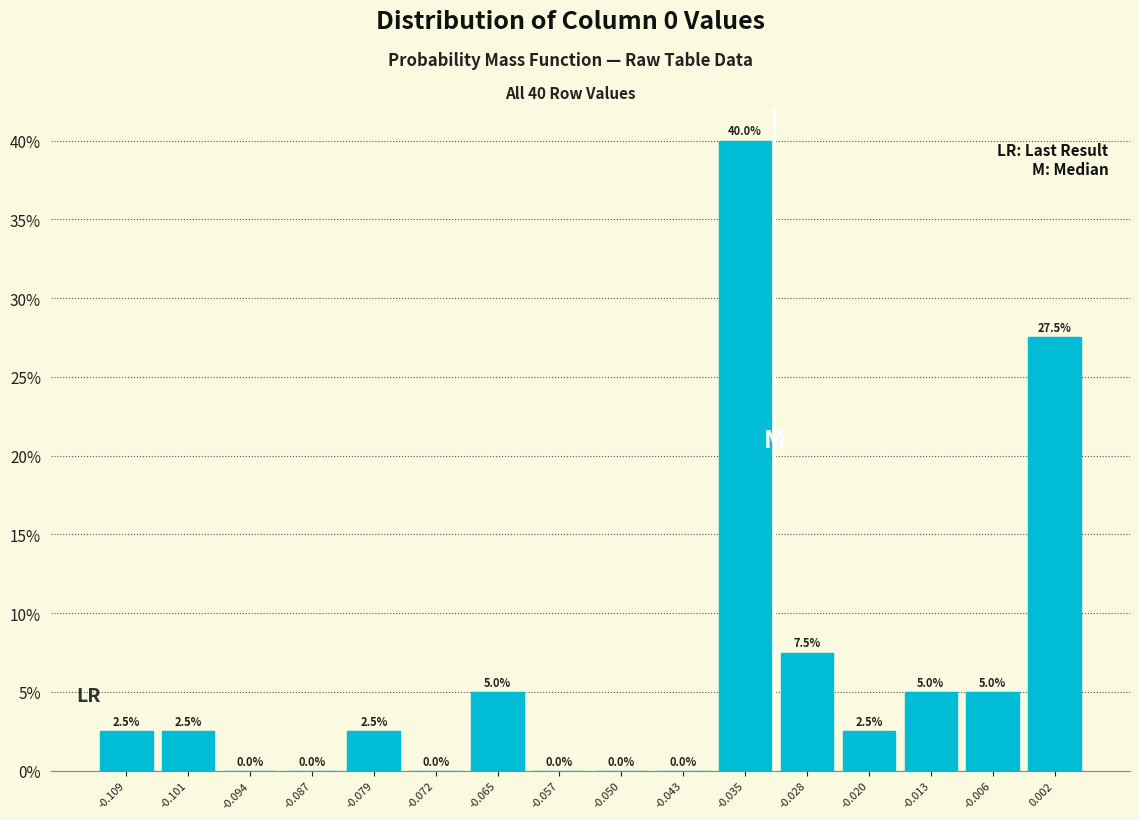

Over which range of the x-axis is the bar tallest?

-0.039 to -0.031